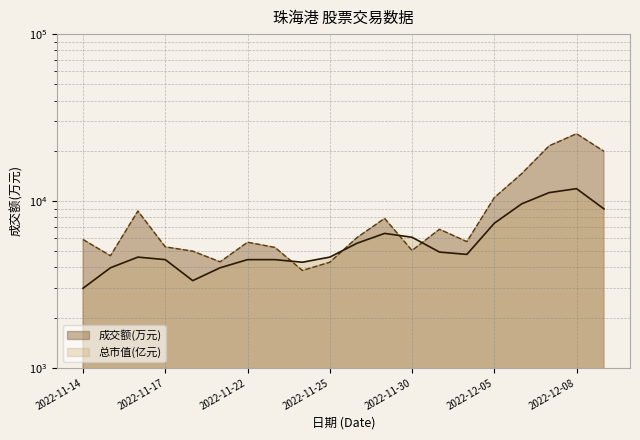

What position from the right is 2022-11-25?

11